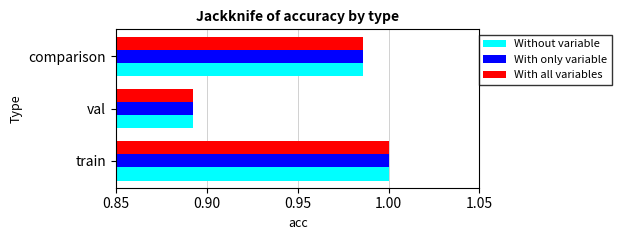

What is the sum of the Without variable values at train and val?

1.9